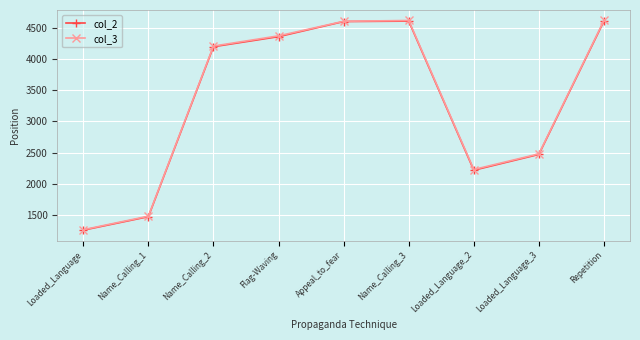

What value does the col_2 series have at Loaded_Language, to the nearest 100?

1300